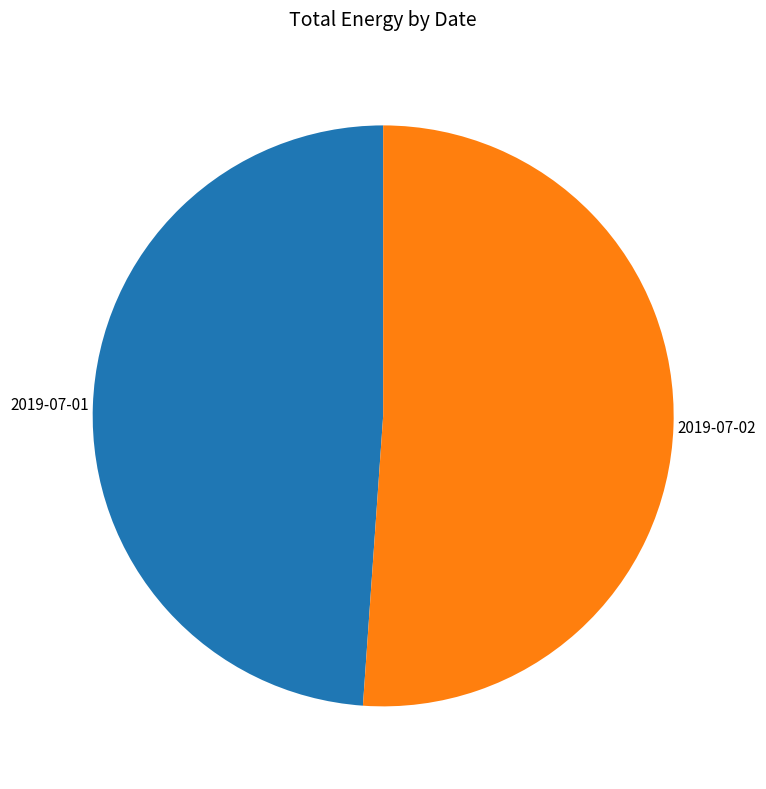

Which has a higher value, 2019-07-02 or 2019-07-01?

2019-07-02